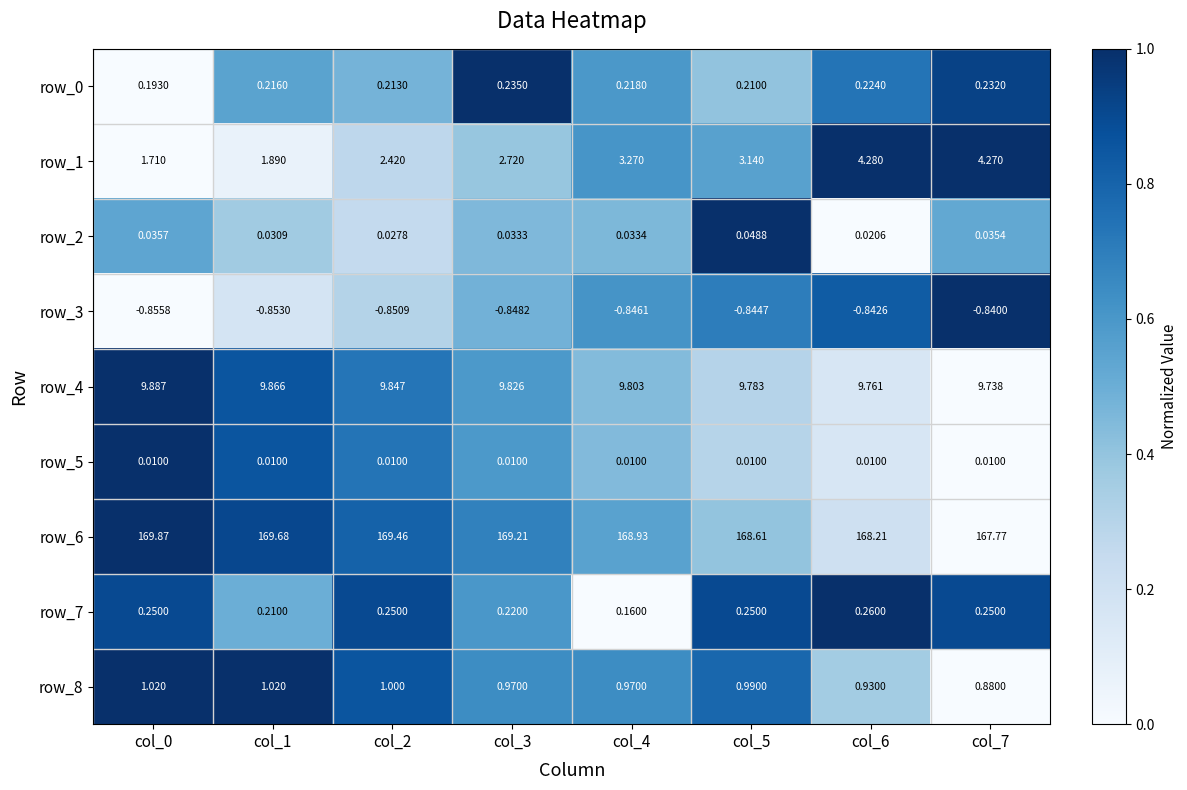

How many data points does each series have?

8